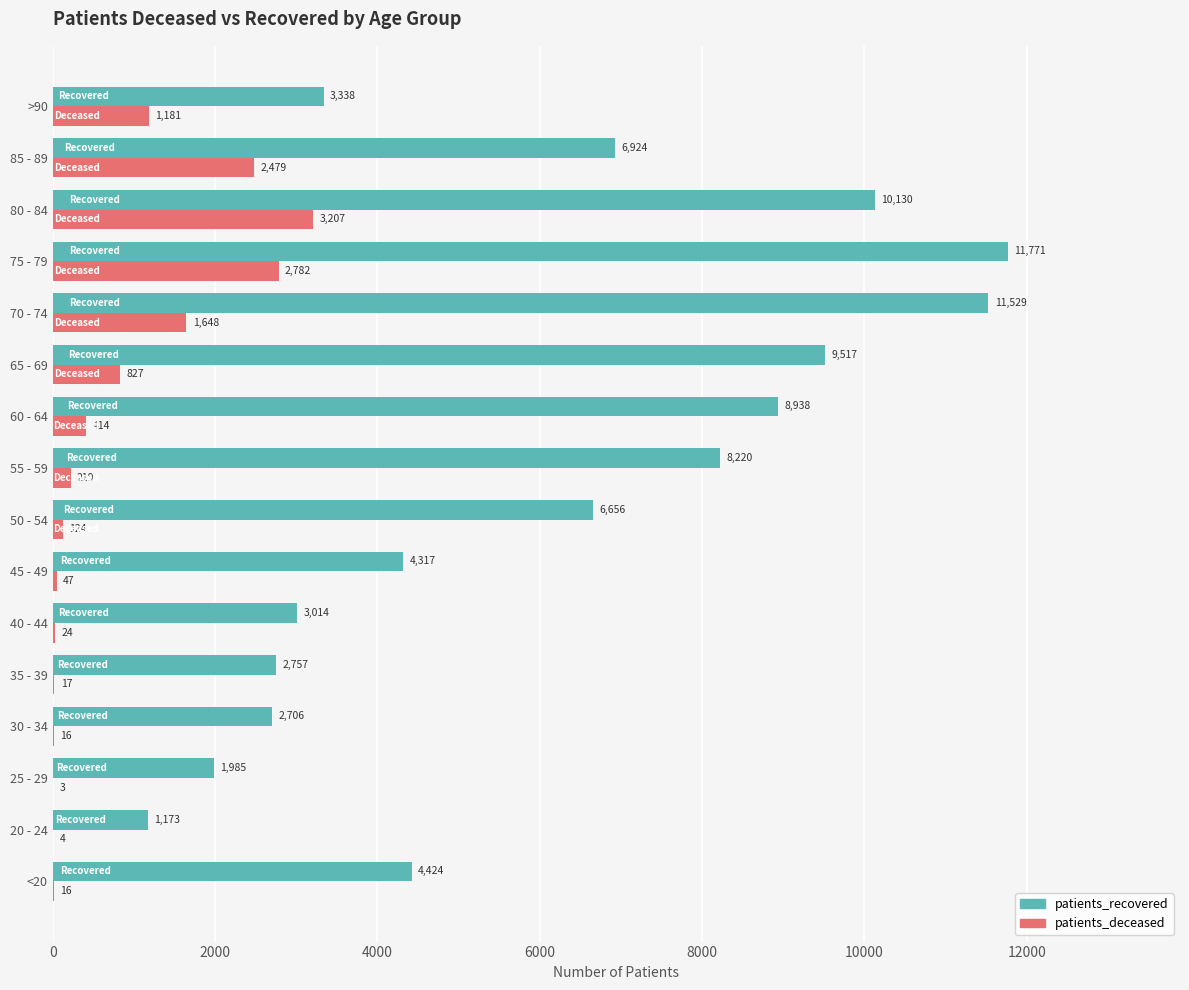

How many distinct data groups are displayed?

2